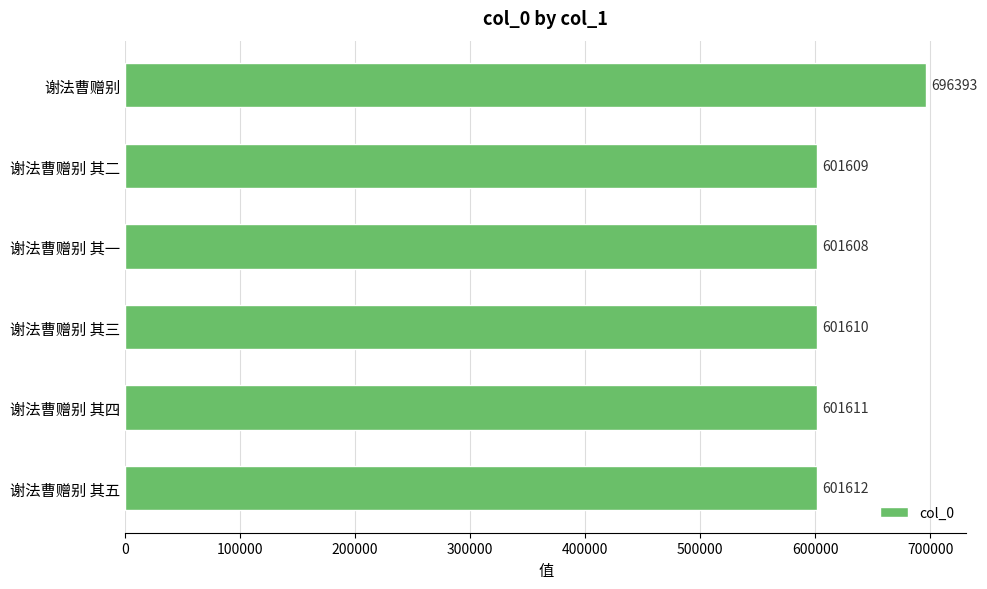

The value at 谢法曹赠别 其四 is 601611. True or false?

True